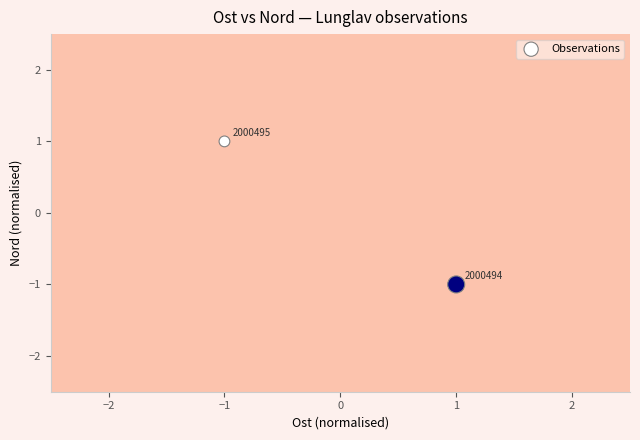

How many positive values are there?

1